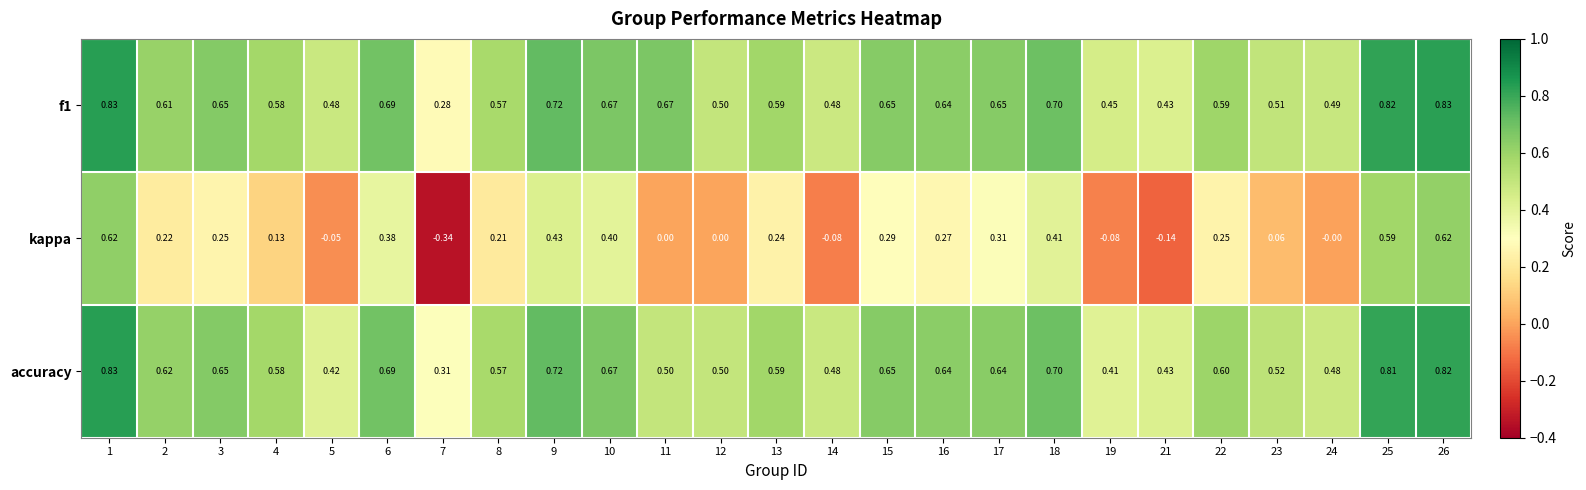

Which series has the widest spread of values?

kappa